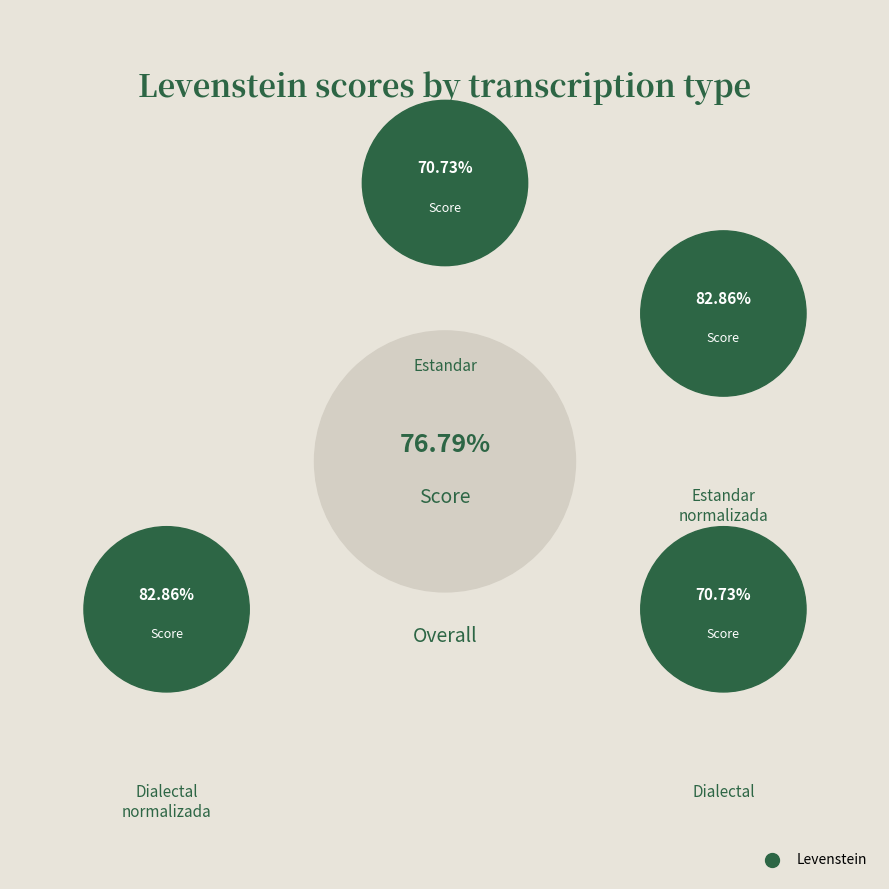

Does Estandar_normalizada account for over 50% of the chart?

No